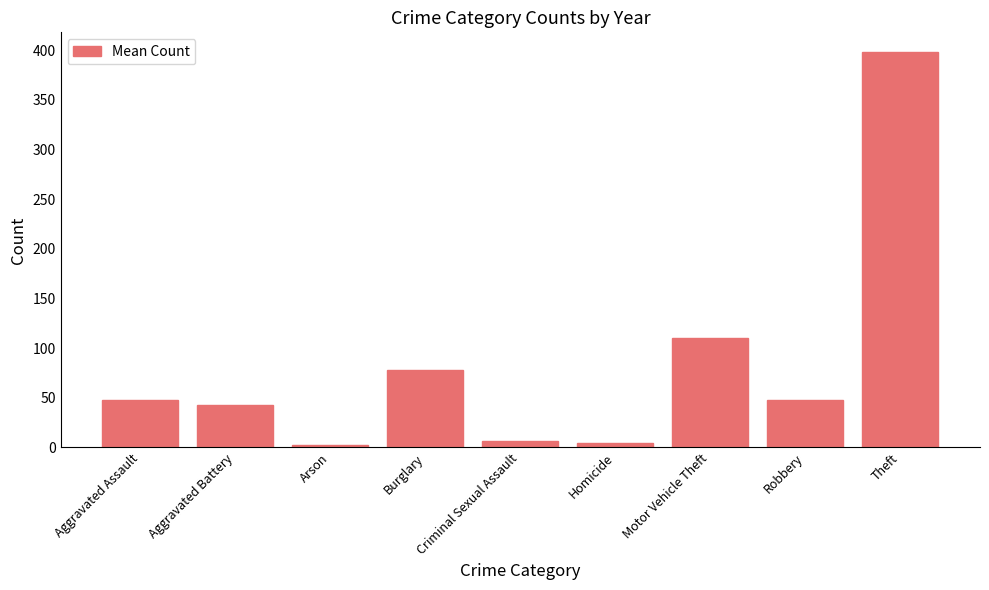

Approximately how many times larger is the value at Aggravated Battery compared to Burglary?

0.5